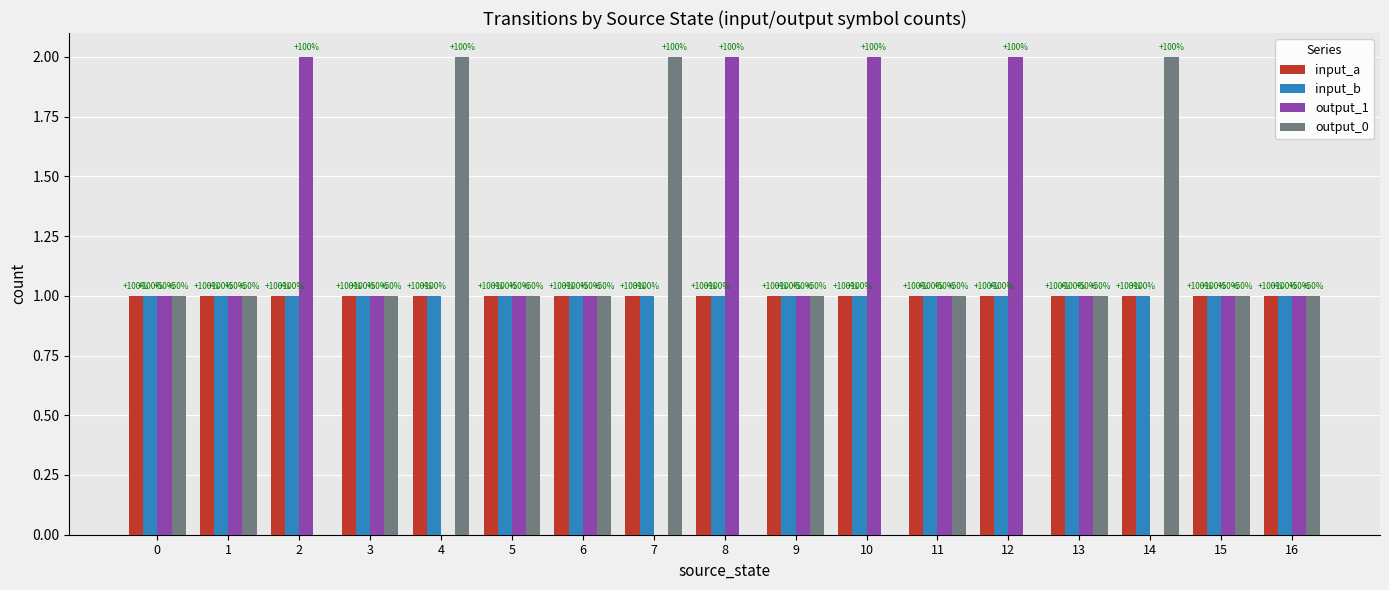

What is the total value across all series at 7?

4